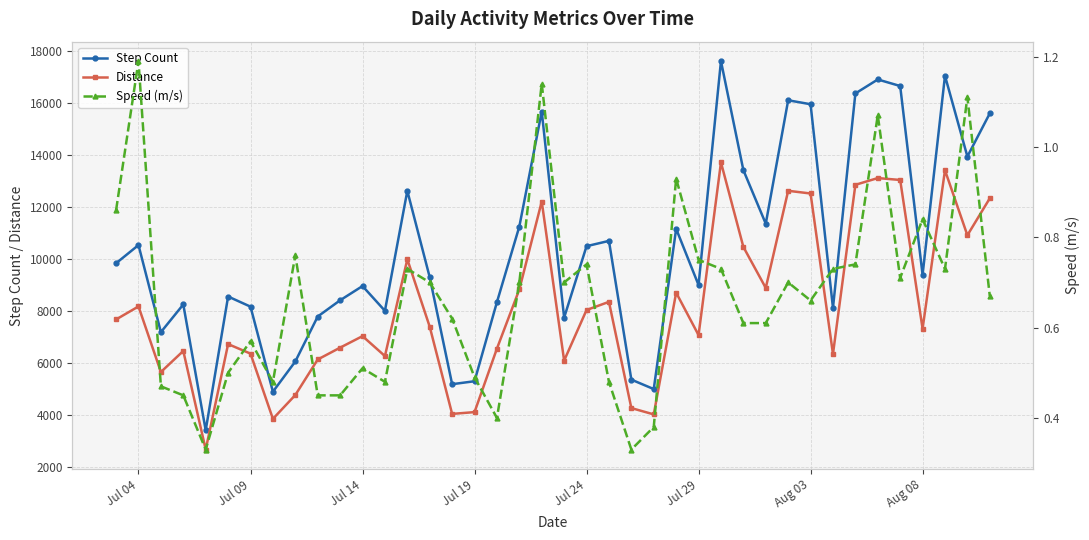

At how many categories does at least one series exceed 1892?

40